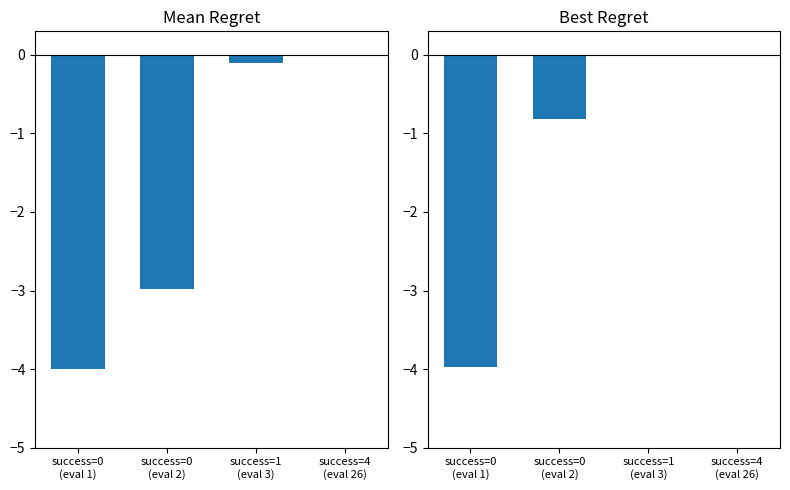

Which series changed the most between success=0
(eval 2) and success=1
(eval 3)?

mean